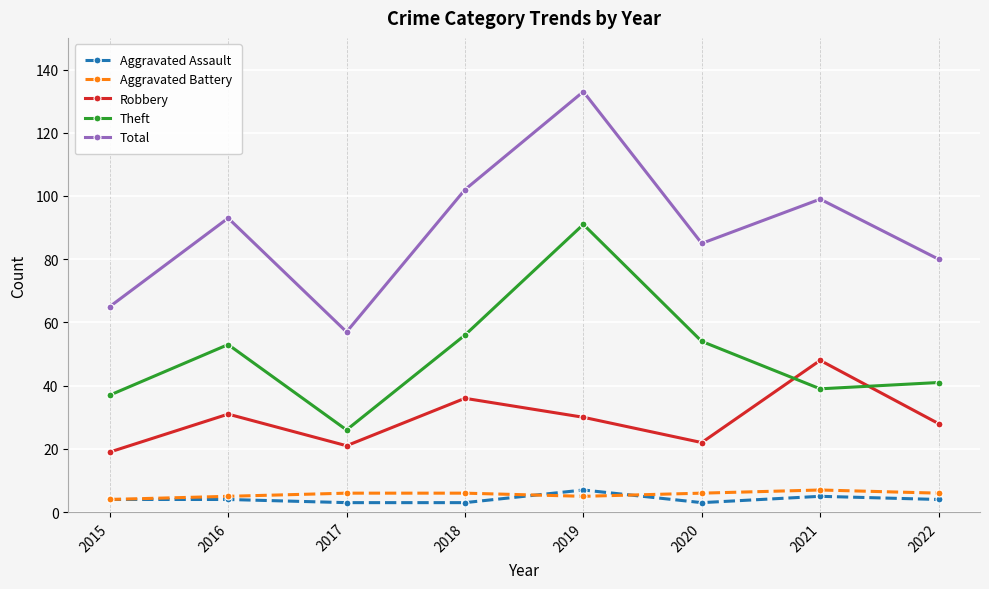

The Aggravated Assault series shows 5 at 2021. True or false?

True